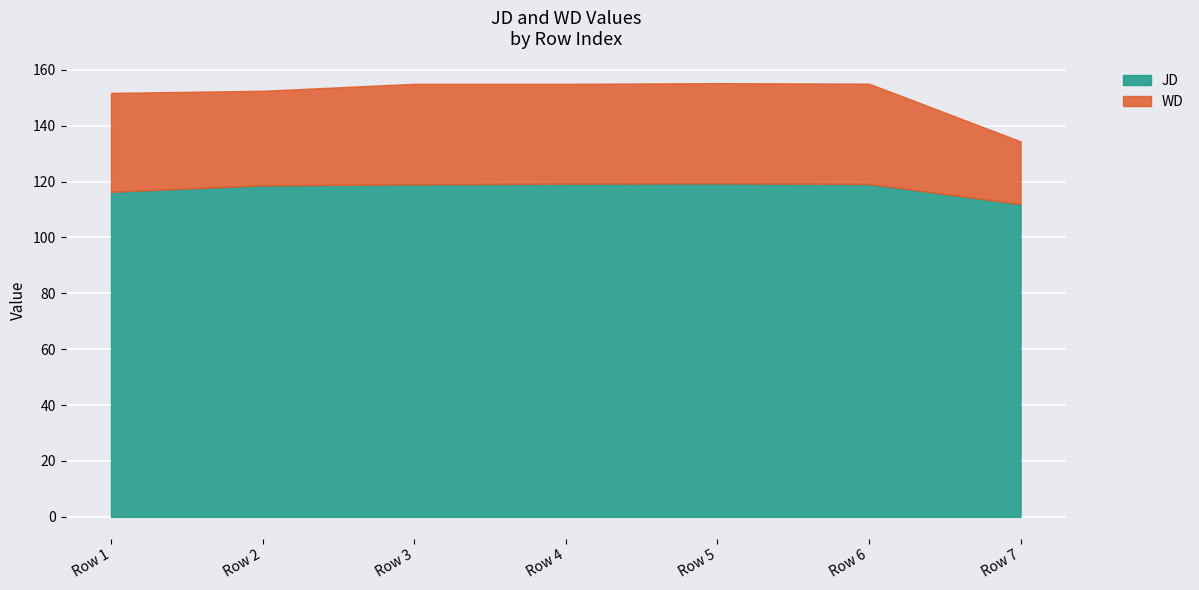

True or false: WD and JD intersect in this chart.

False